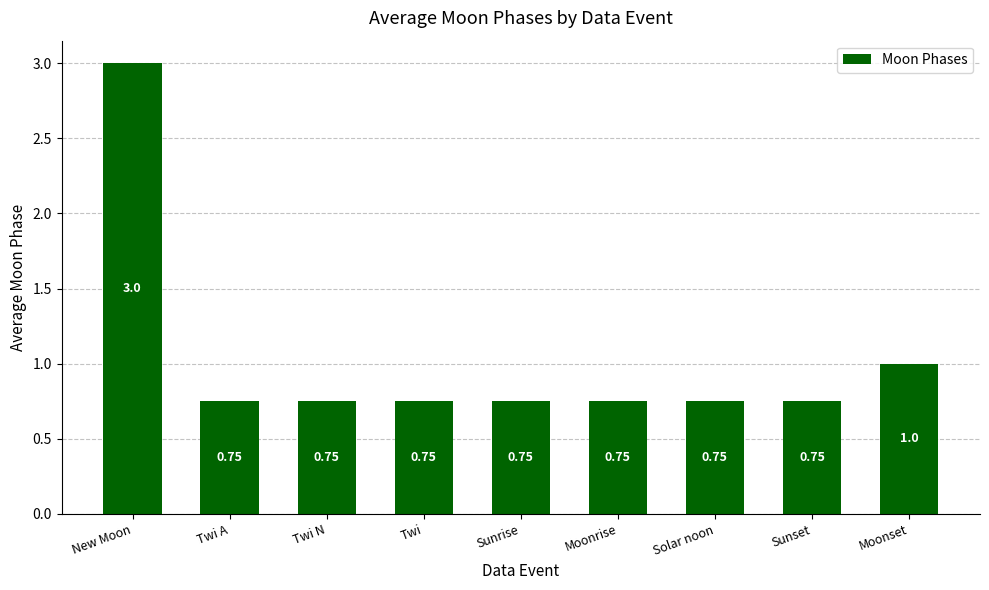

How many values are between 0 and 1?

8